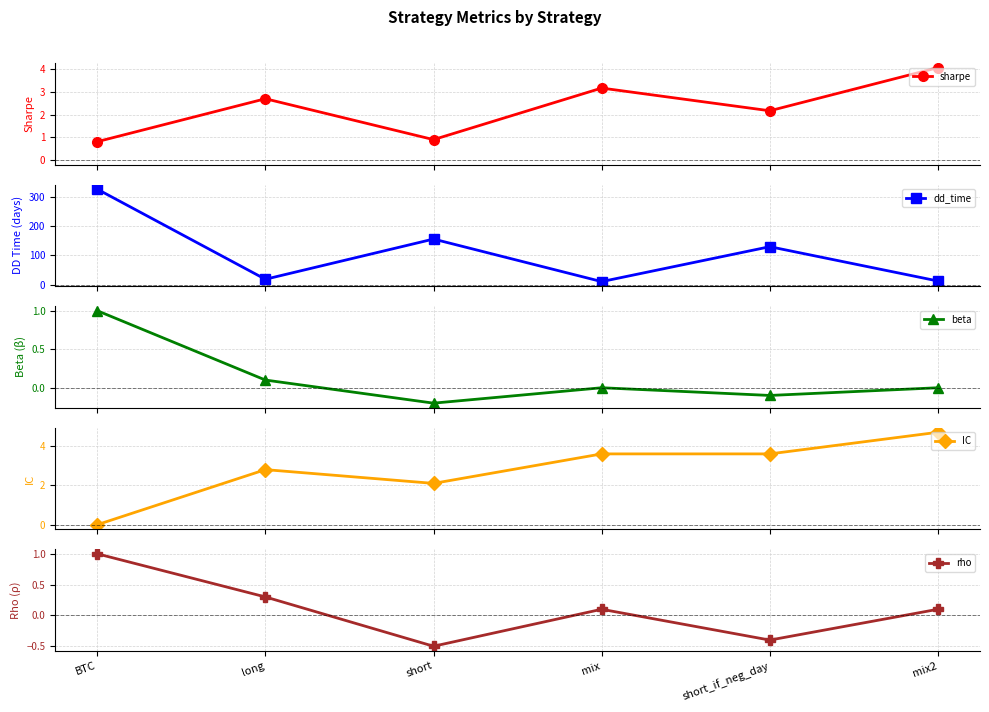

True or false: dd_time and IC intersect in this chart.

False